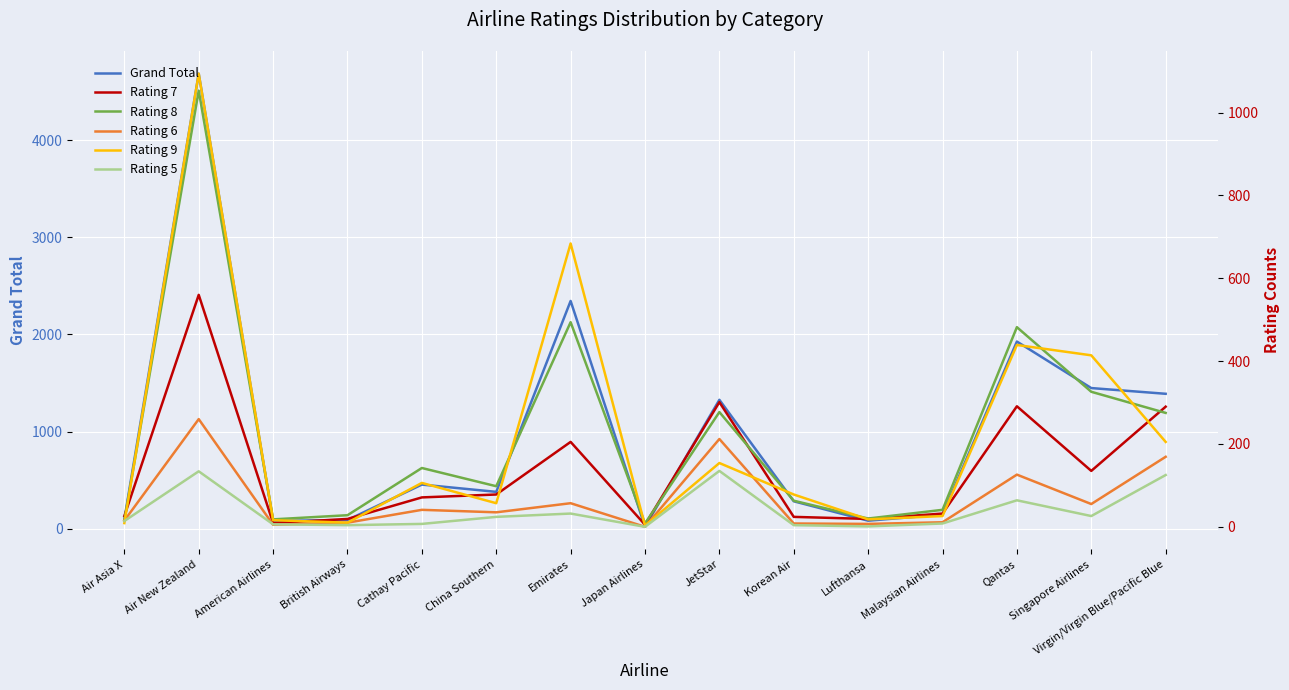

Which has a higher value, JetStar or Air New Zealand?

Air New Zealand